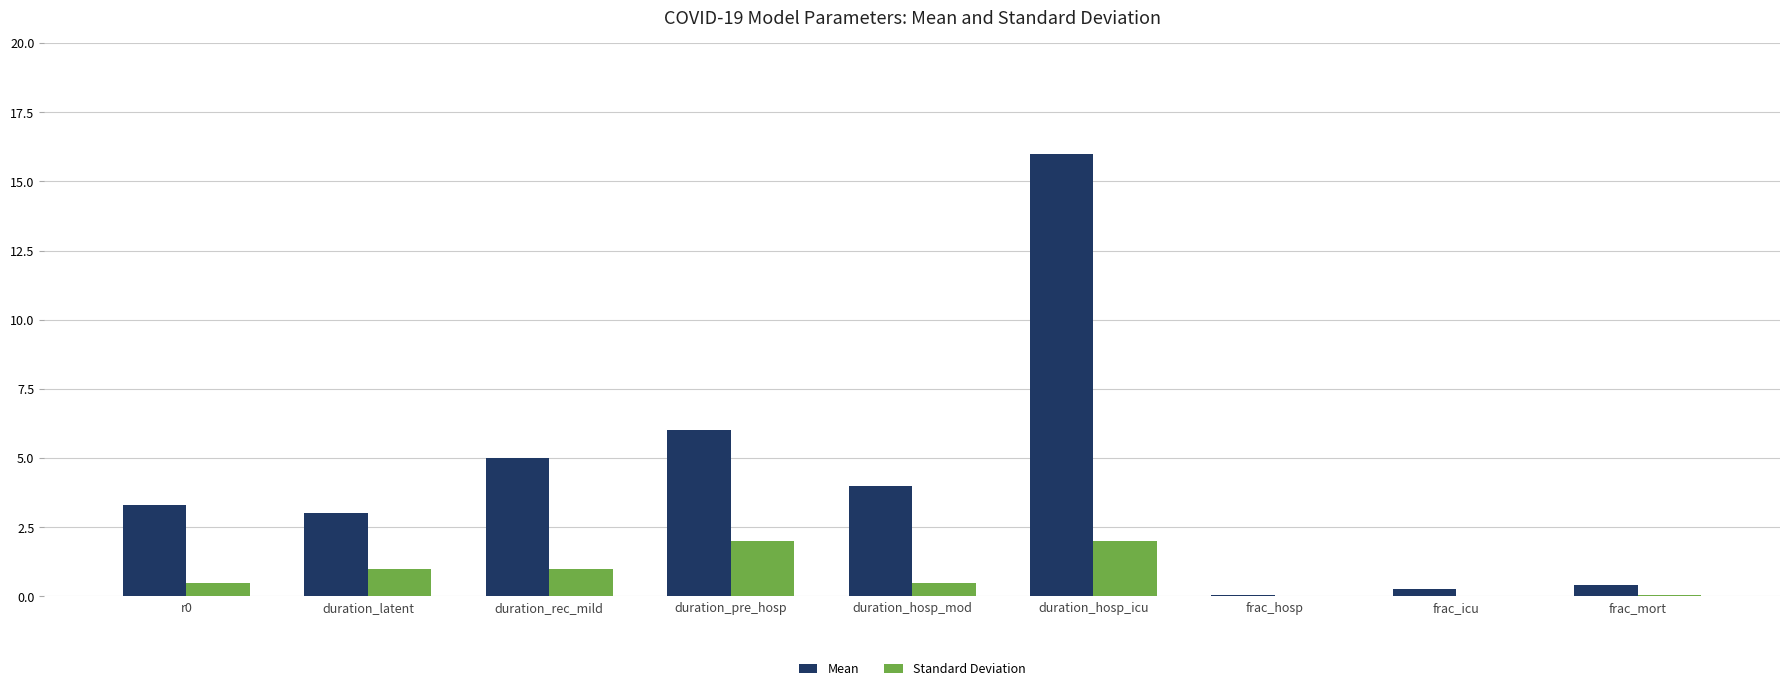

Where is Mean nearest to the value 8?

duration_pre_hosp